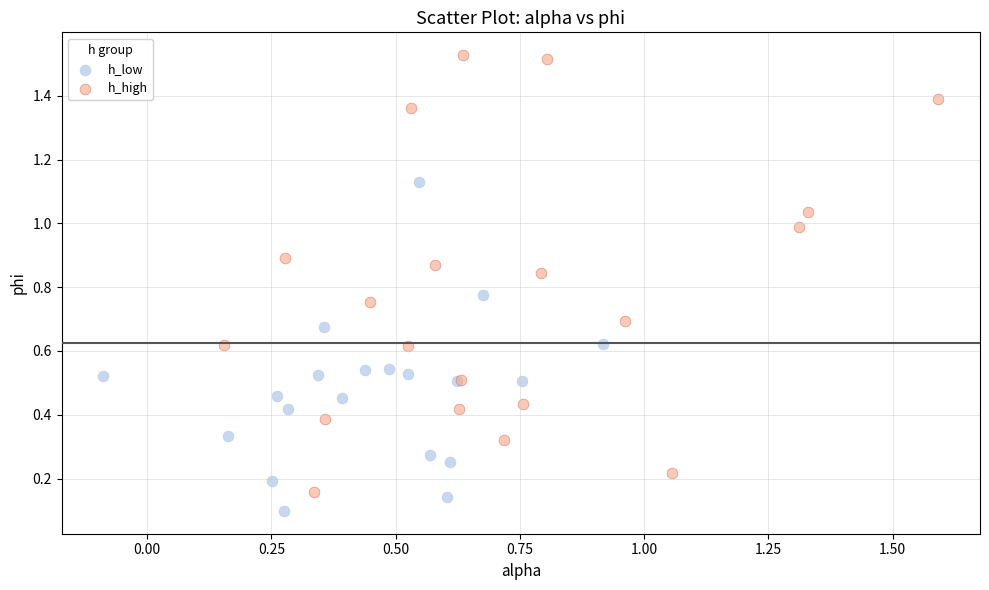

Which series contains the lowest Y value?

h_low